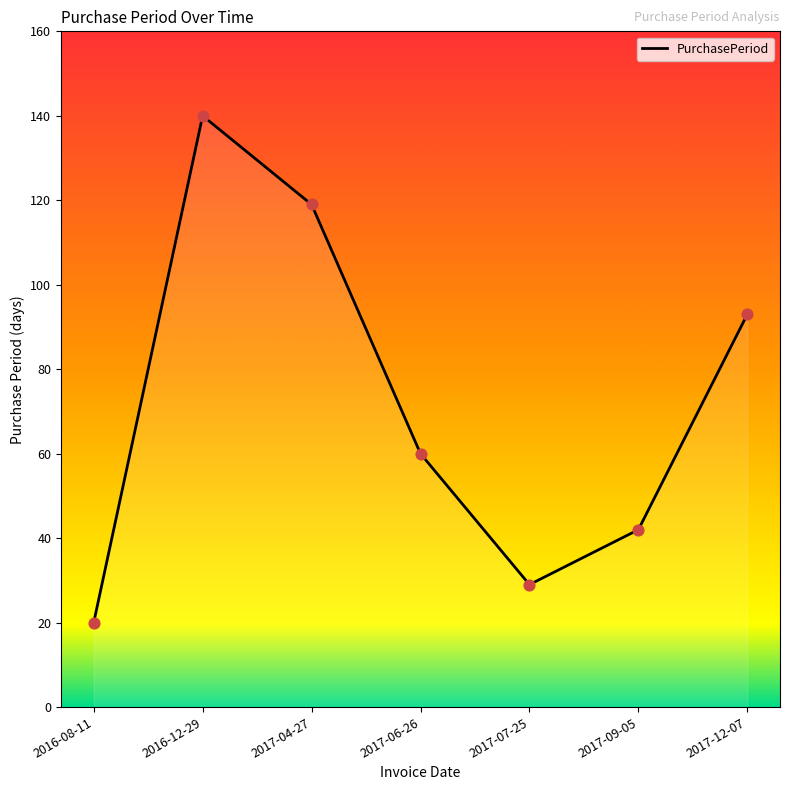

What is the change in value from 2017-04-27 to 2017-07-25?

-90